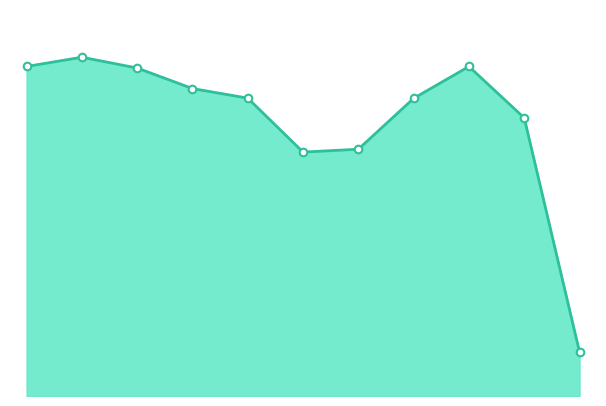

Is this an area chart (filled region under the line)?

Yes